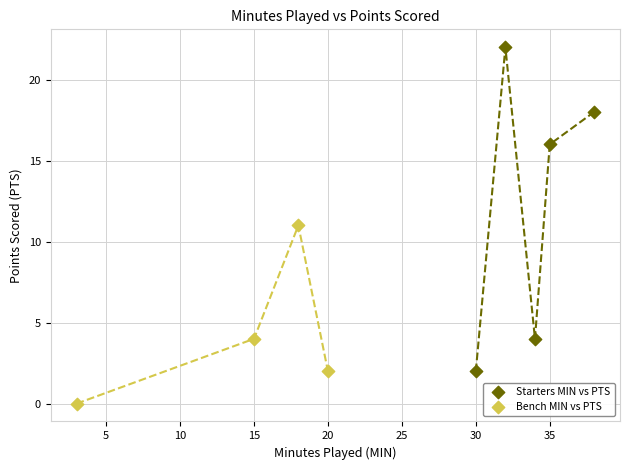

What are all the series names shown in the legend?

Starters MIN vs PTS, Bench MIN vs PTS